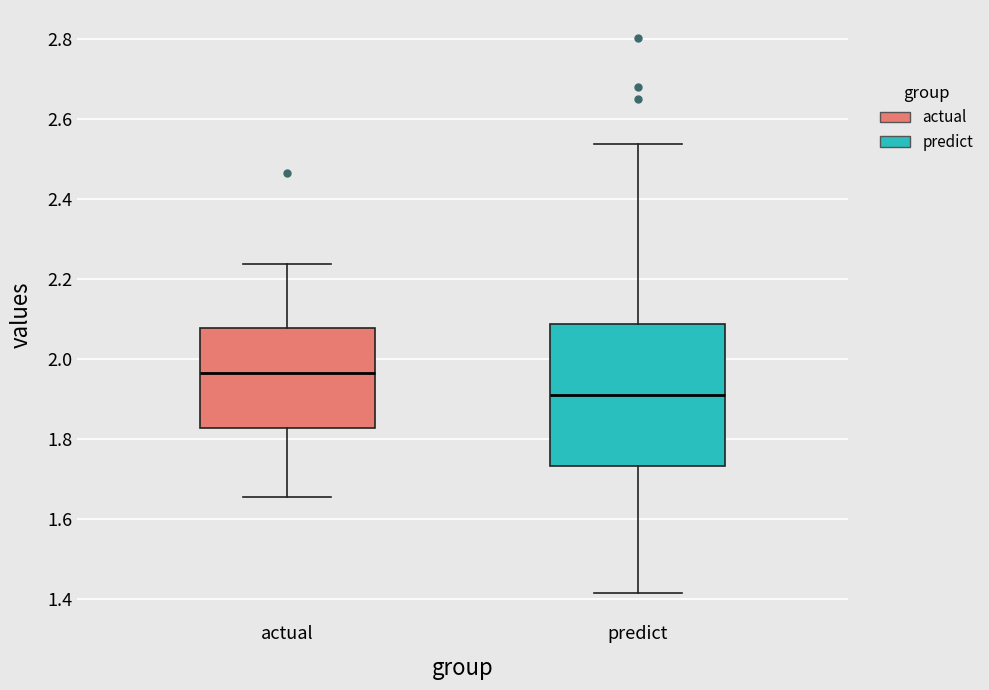

Where is the upper edge of the box for predict on the y-axis? The values are not printed on the chart, so give them approximately, as read against the axis.

2.08